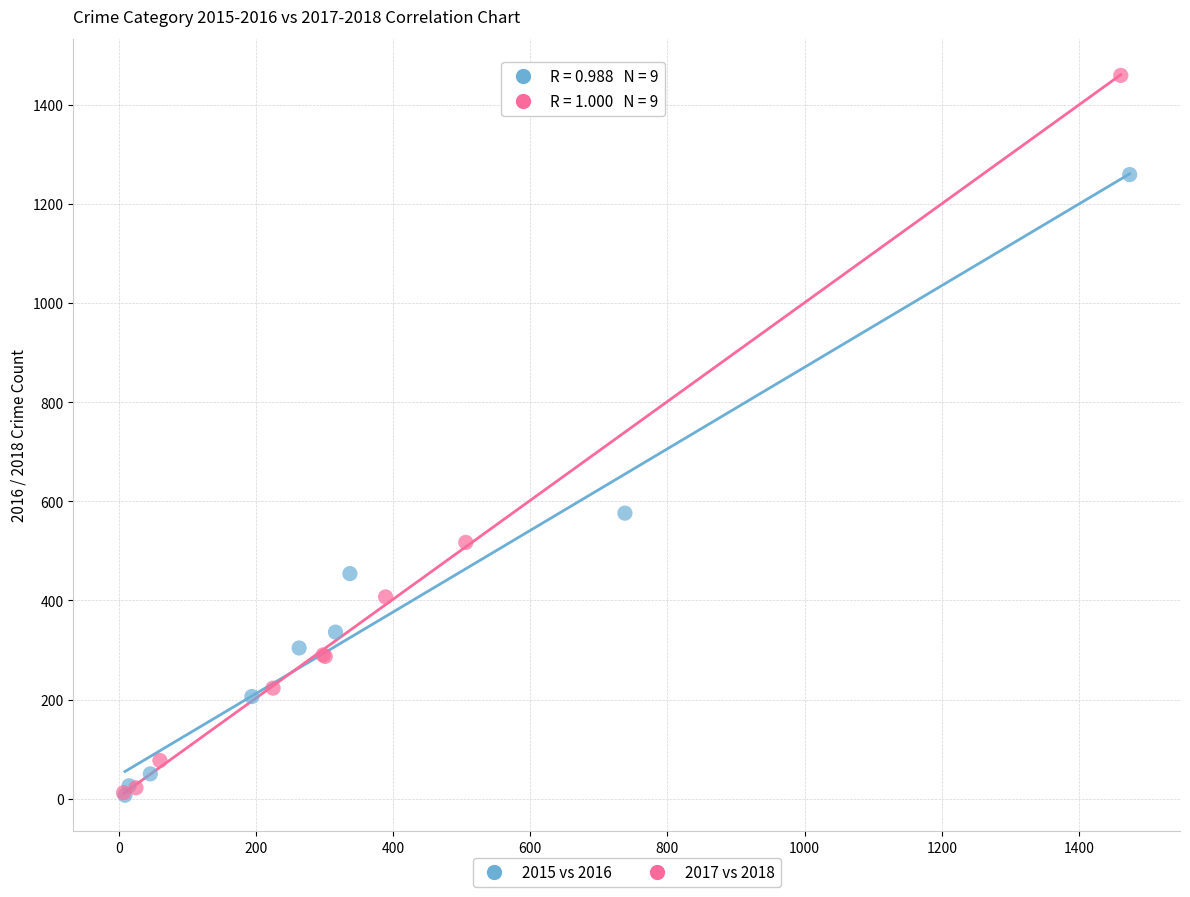

Which series contains the highest Y value?

2017 vs 2018